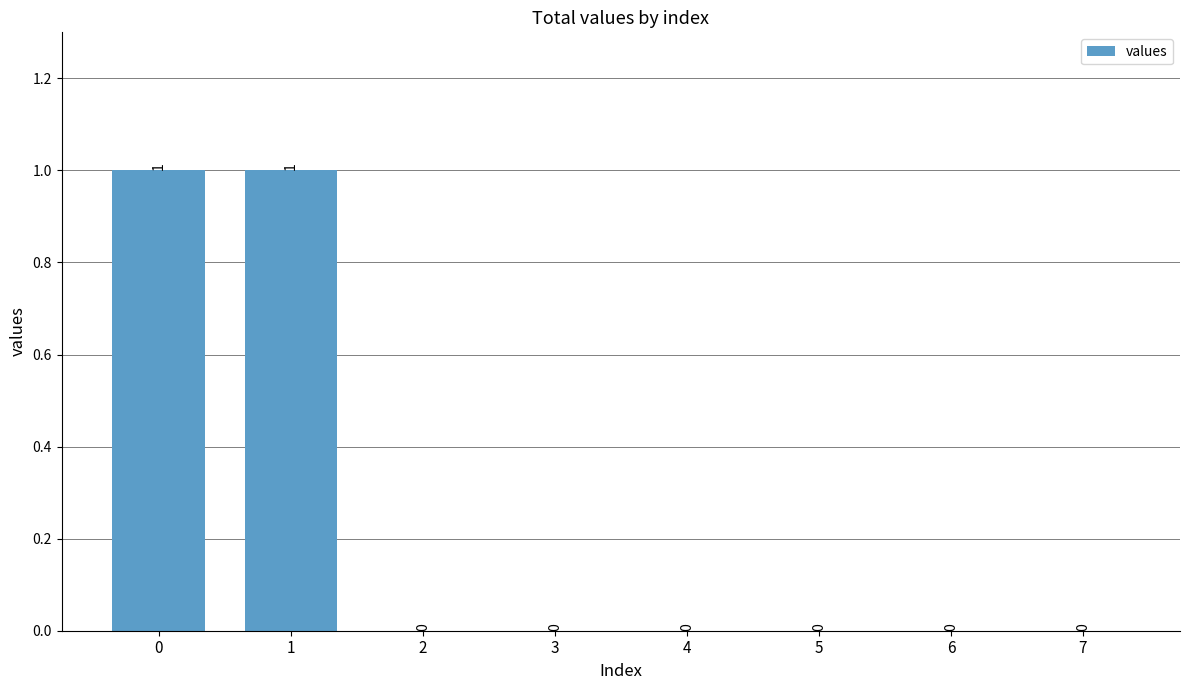

Reading left to right, transcribe all the data shown in this chart.

1	1	0	0	0	0	0	0